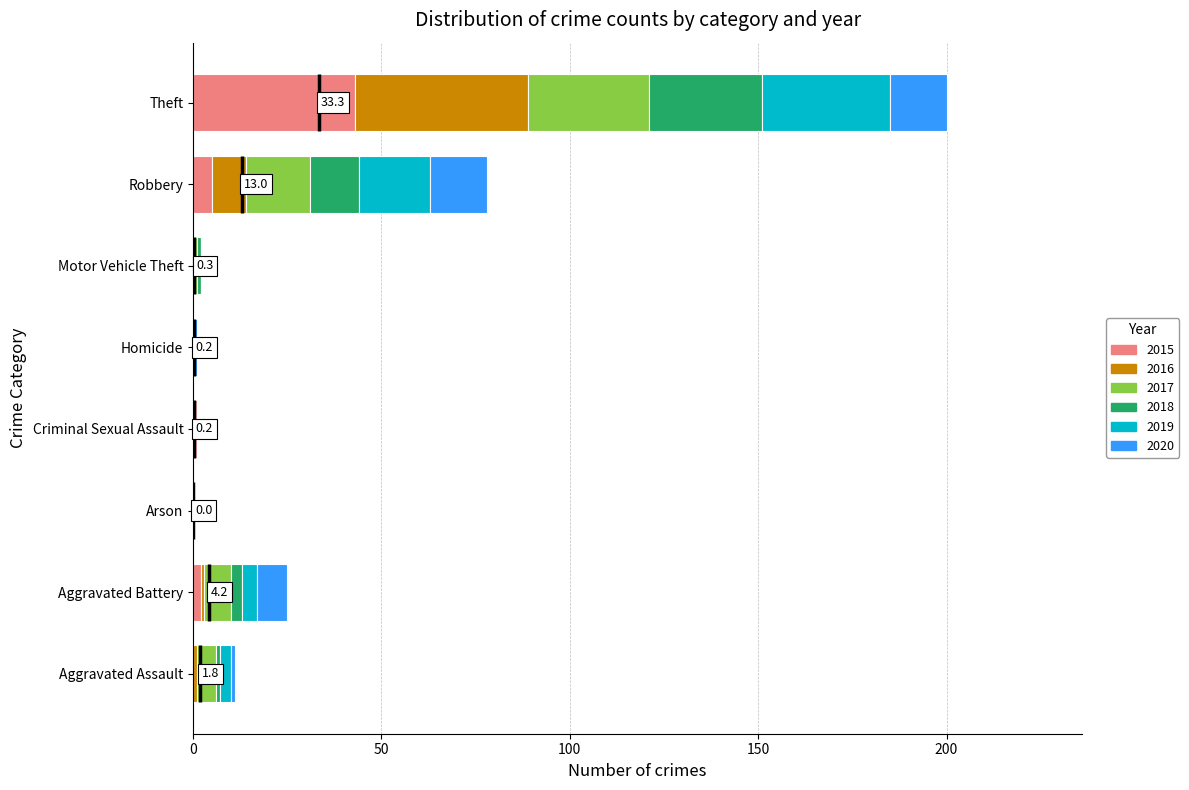

At which category is the sum across all series the highest?

Theft